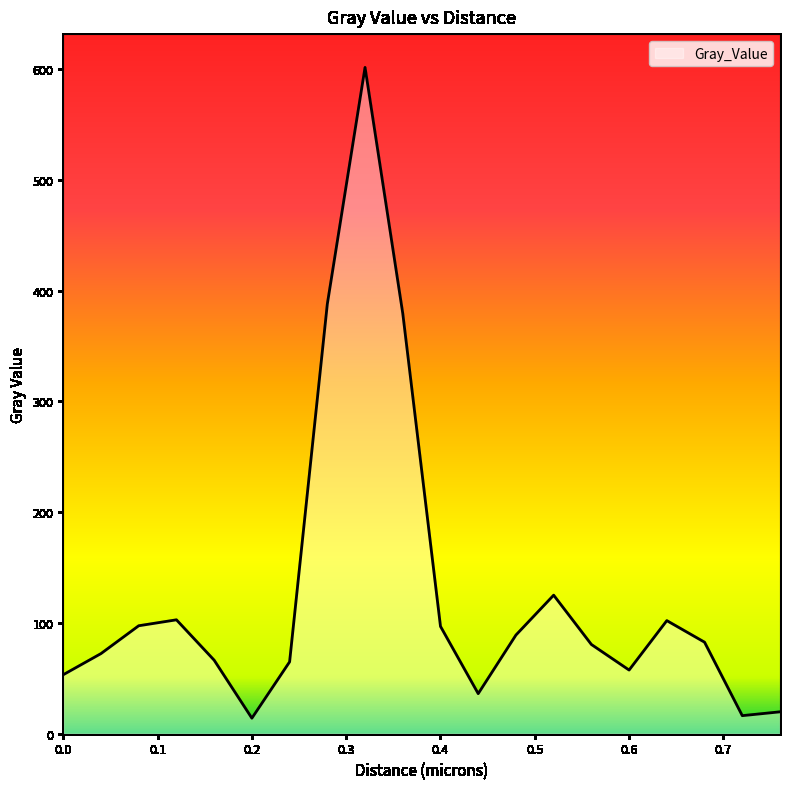

What is the greatest value displayed?

601.6